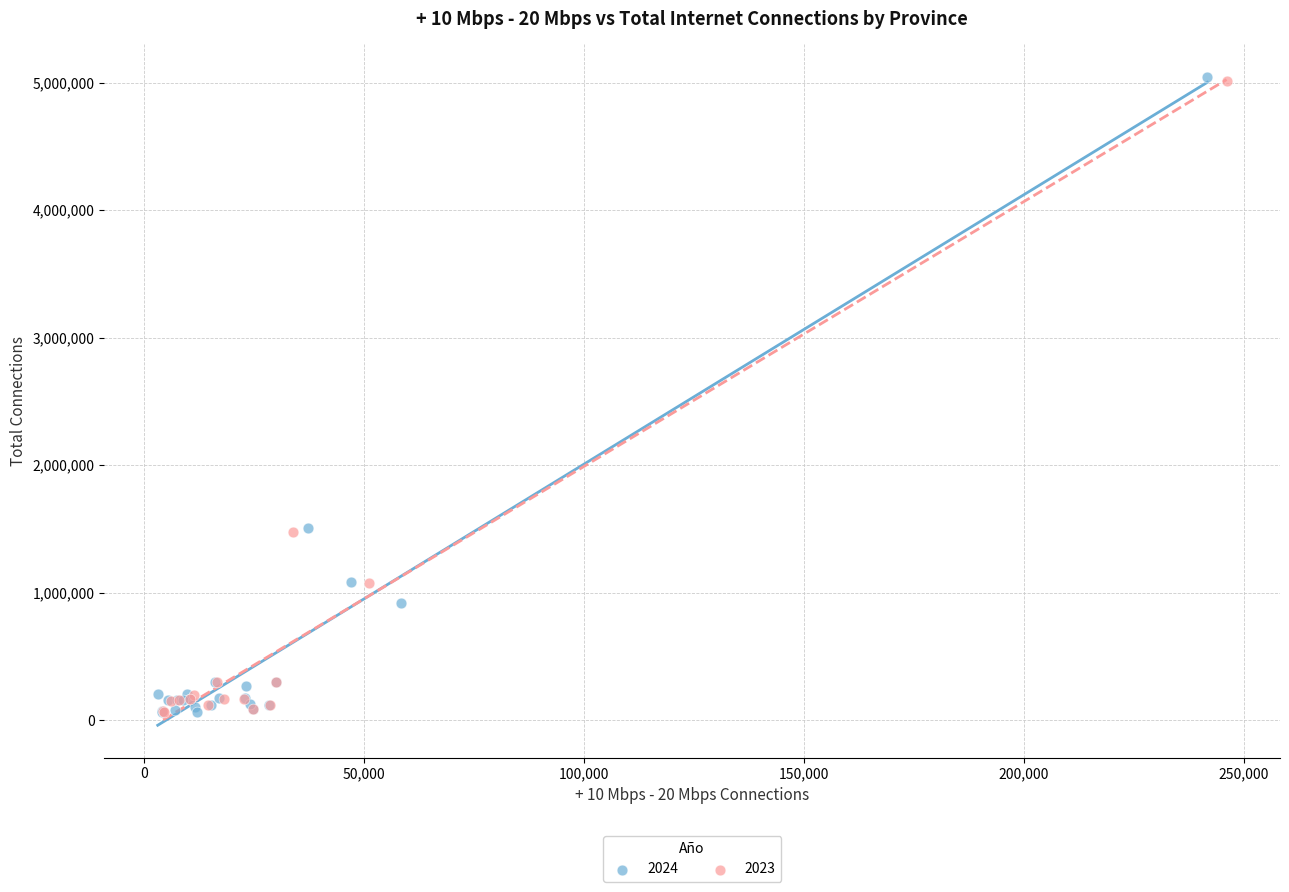

Which series has the widest spread of Y values?

2024